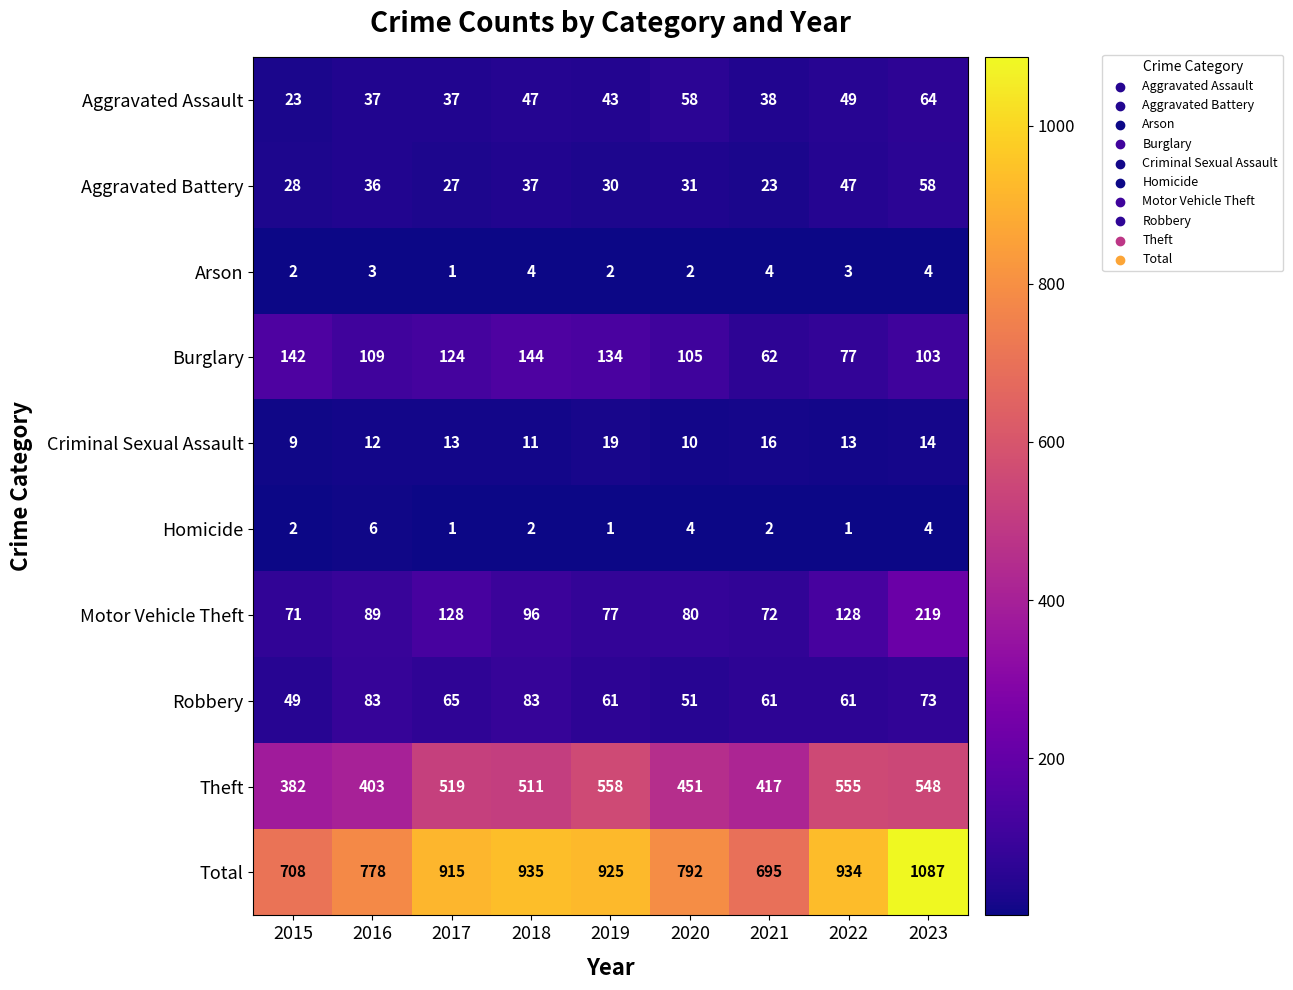

At which label is Robbery closest to 66?

2017